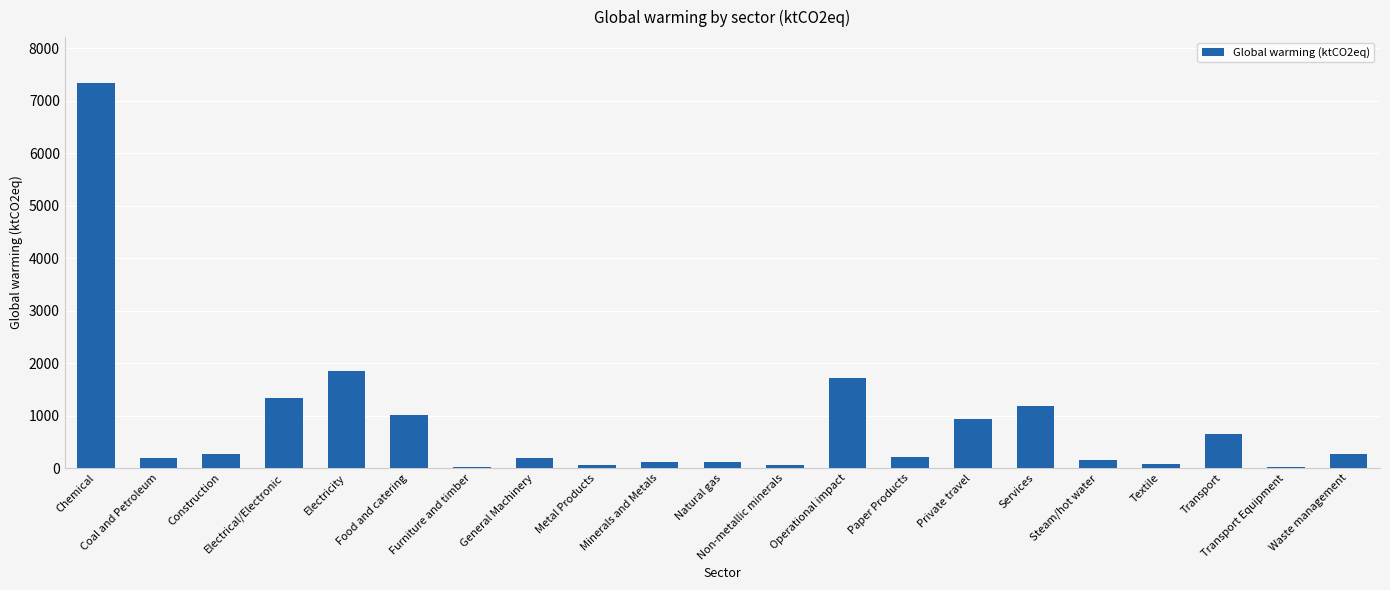

What is the difference between the second highest and second lowest values?

1822.1